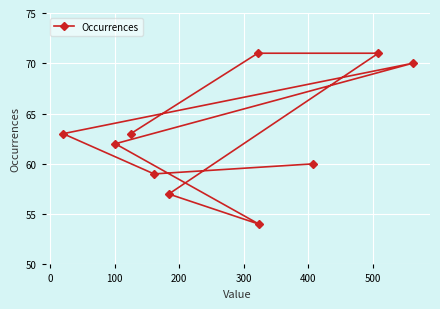

What is the difference between the maximum and minimum values?

17